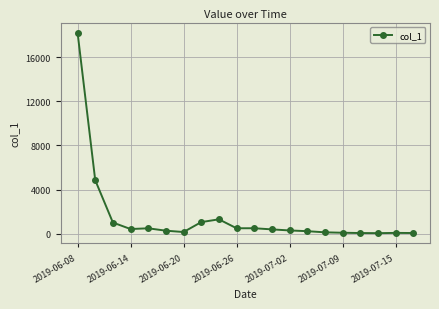

True or false: there are more than 2 points higher than both neighbors.

True